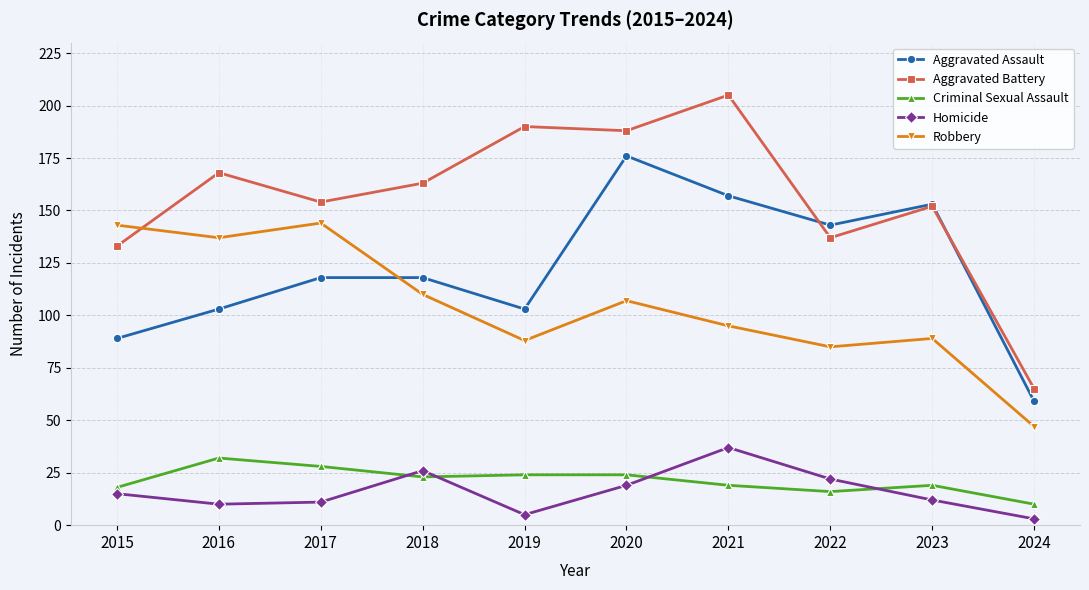

At how many categories does at least one series exceed 15?

10